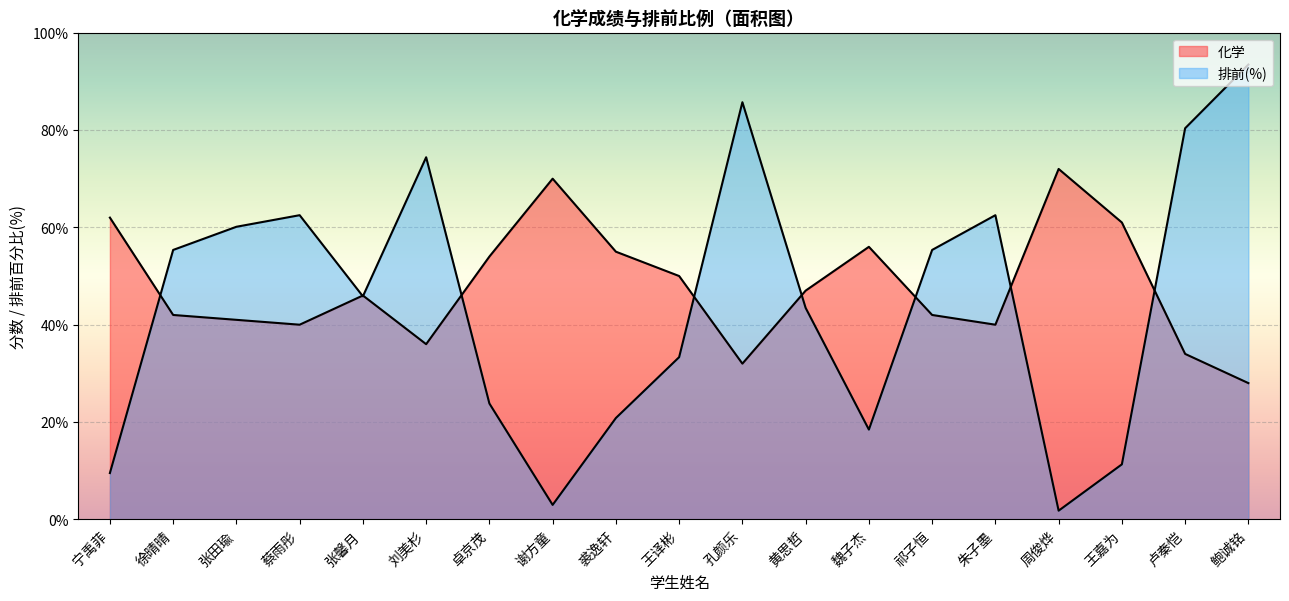

What is the average value of the 排前(化学) series?

0.4